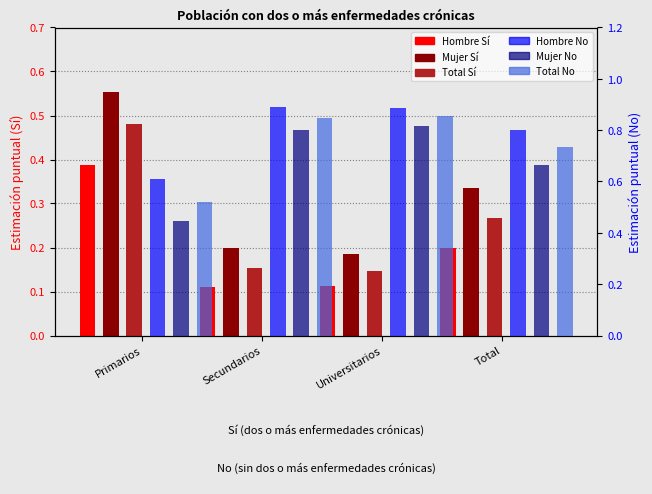

What is the label of the 3rd bar from the right?

Secundarios